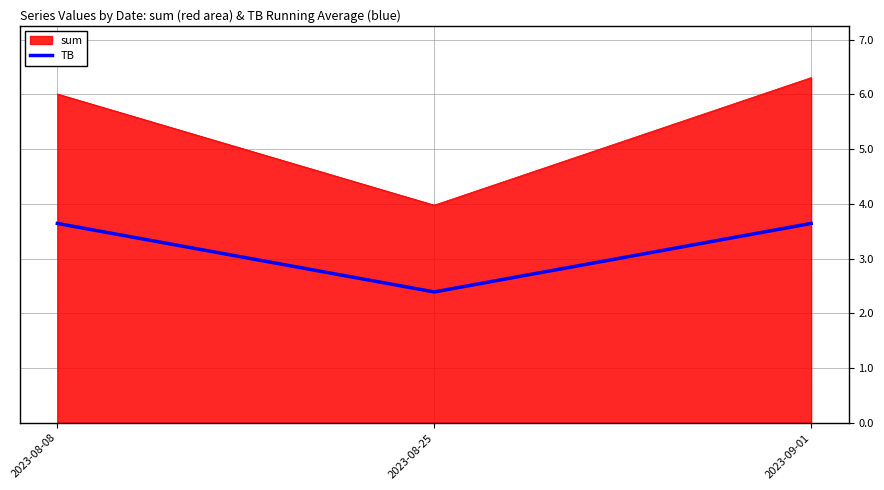

Which series changed the most between 2023-08-25 and 2023-09-01?

sum